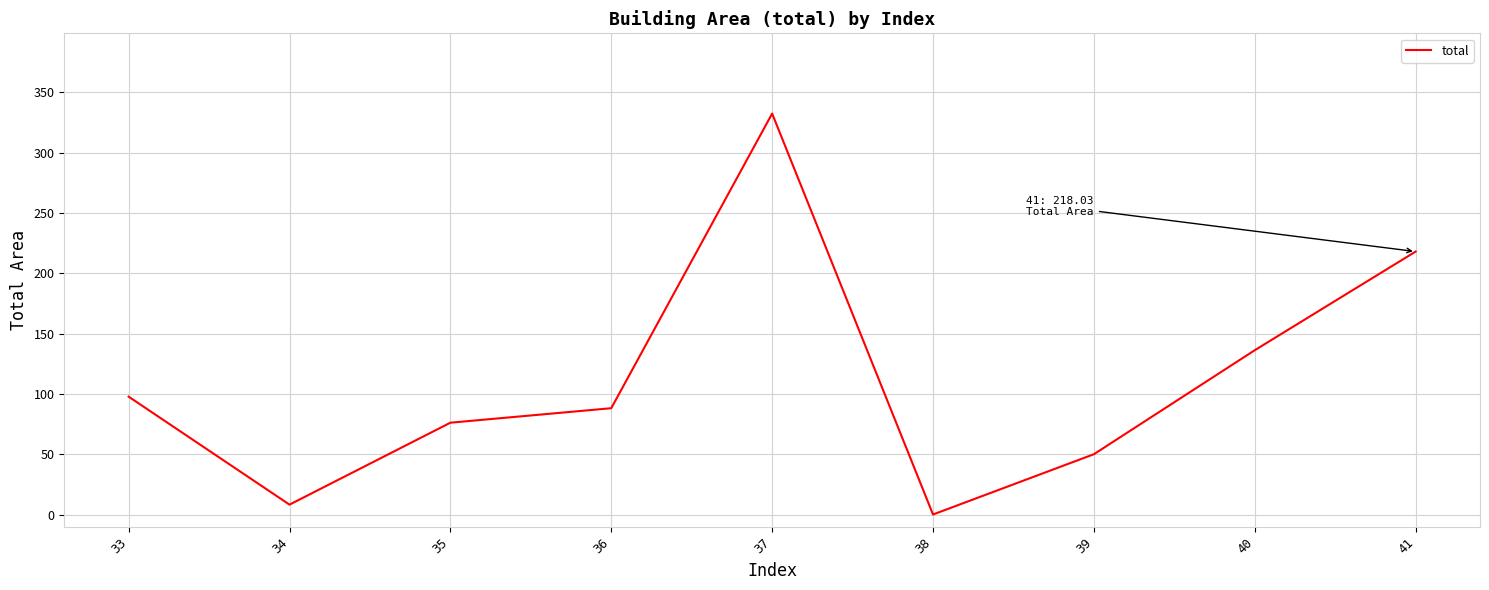

Count the number of data series in this chart.

1